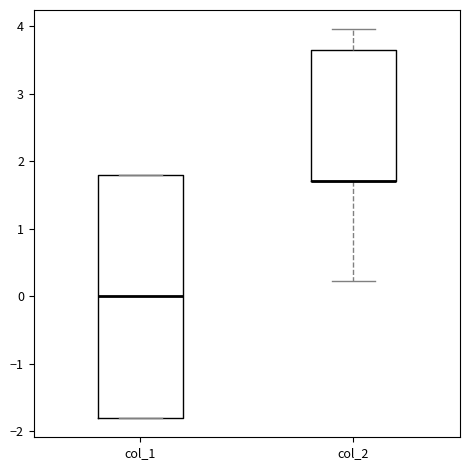

Comparing the boxes themselves (not the whiskers), which one is the tallest?

col_1